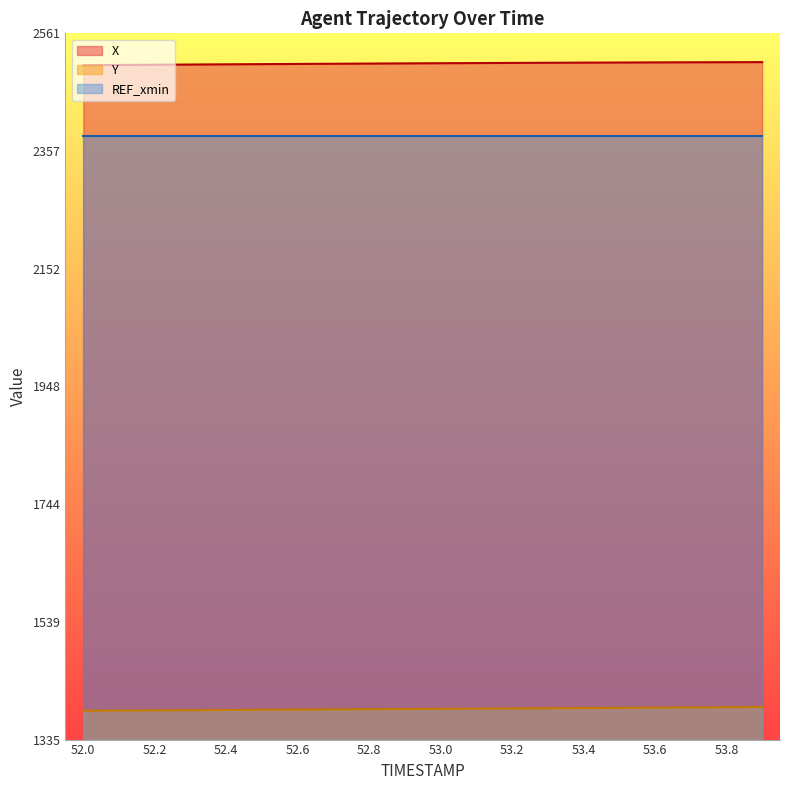

What is the difference between the X values at 52.2 and 53.0?

2.6